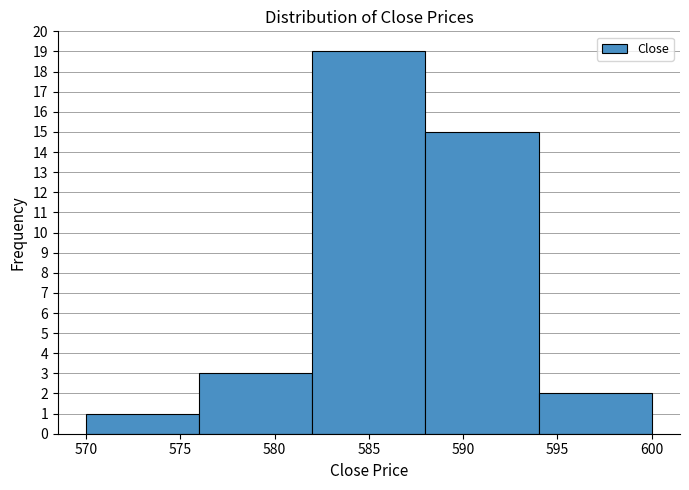

How tall is the bar that spans 582 to 588 on the x-axis? The values are not printed on the chart, so give them approximately, as read against the axis.

19